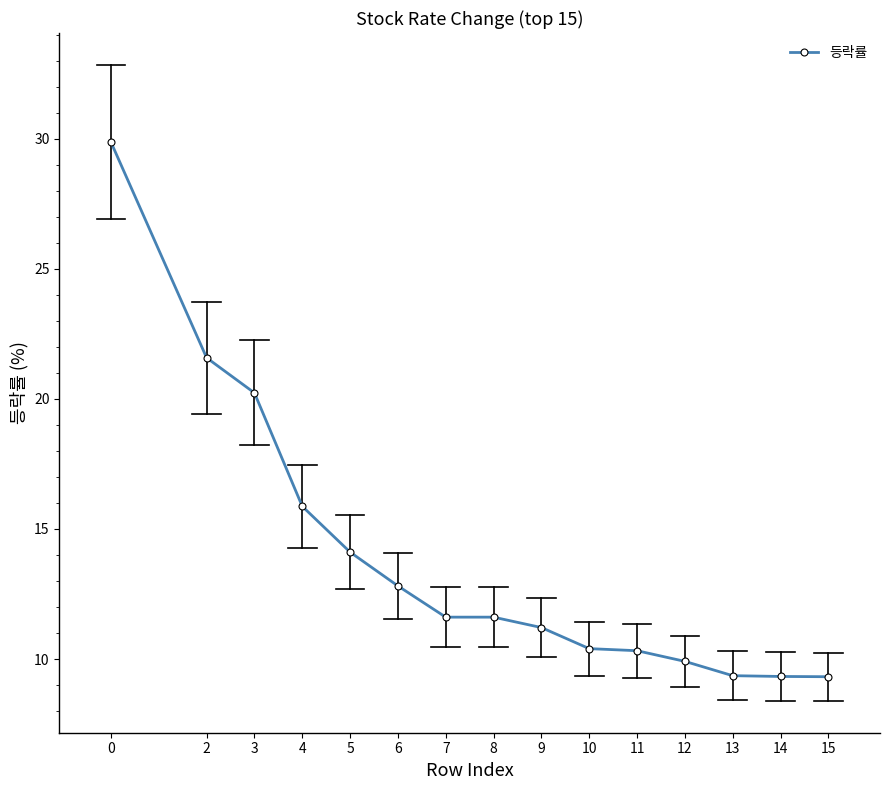

True or false: the data shows 11.6 at 8.

True